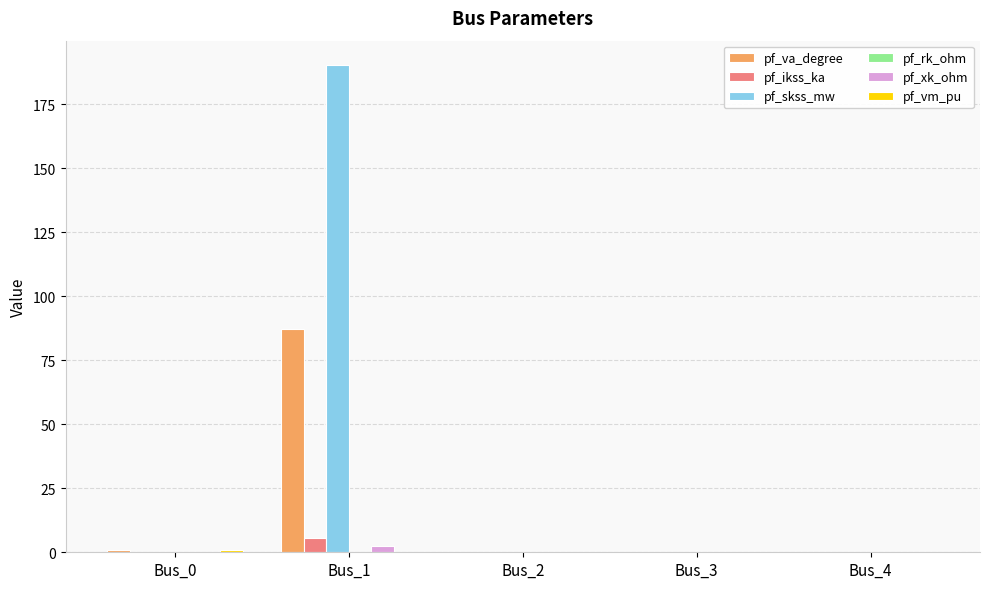

Which category has the highest value across all series?

Bus_1